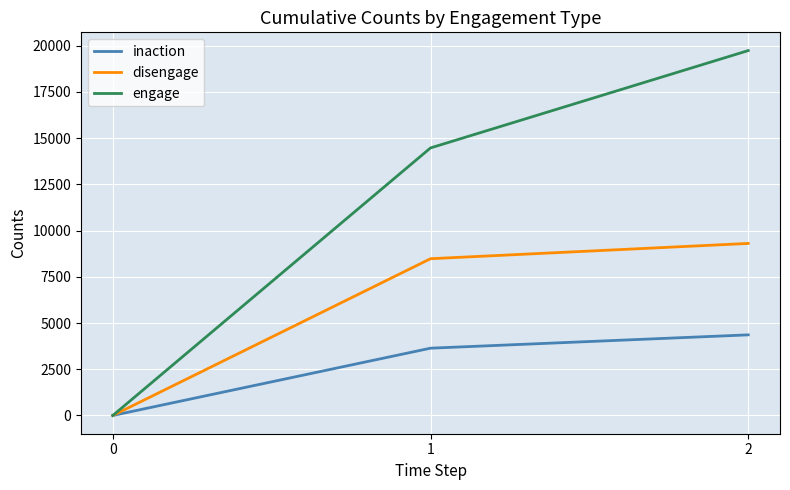

At how many categories does at least one series exceed 3697?

2